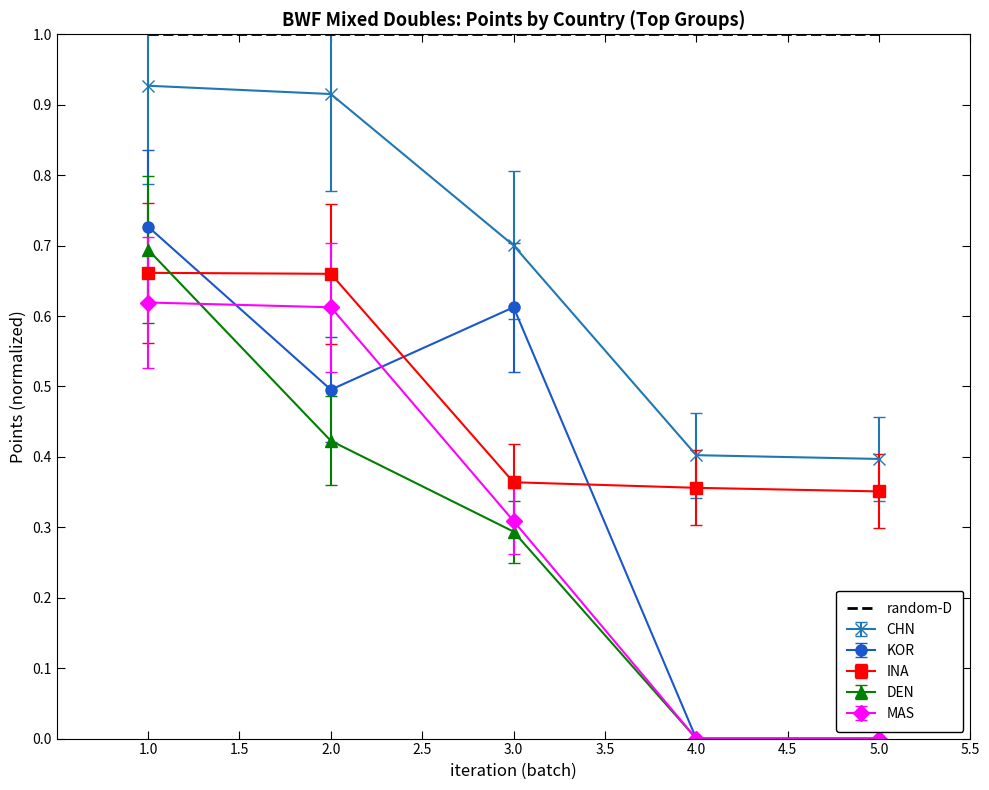

Which series has the largest total across all categories?

random-D